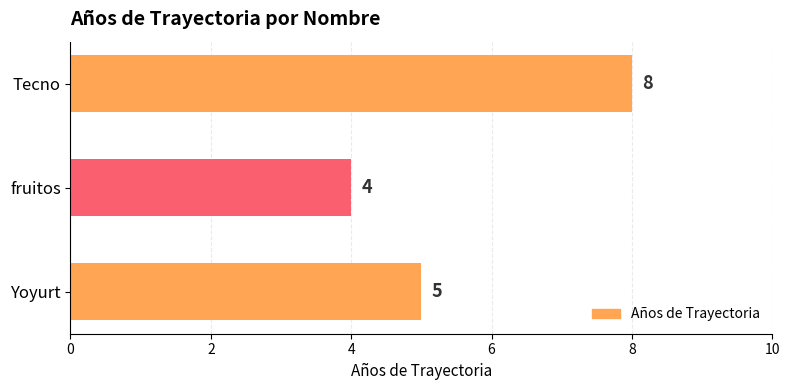

Which category has the lowest value across all series?

fruitos